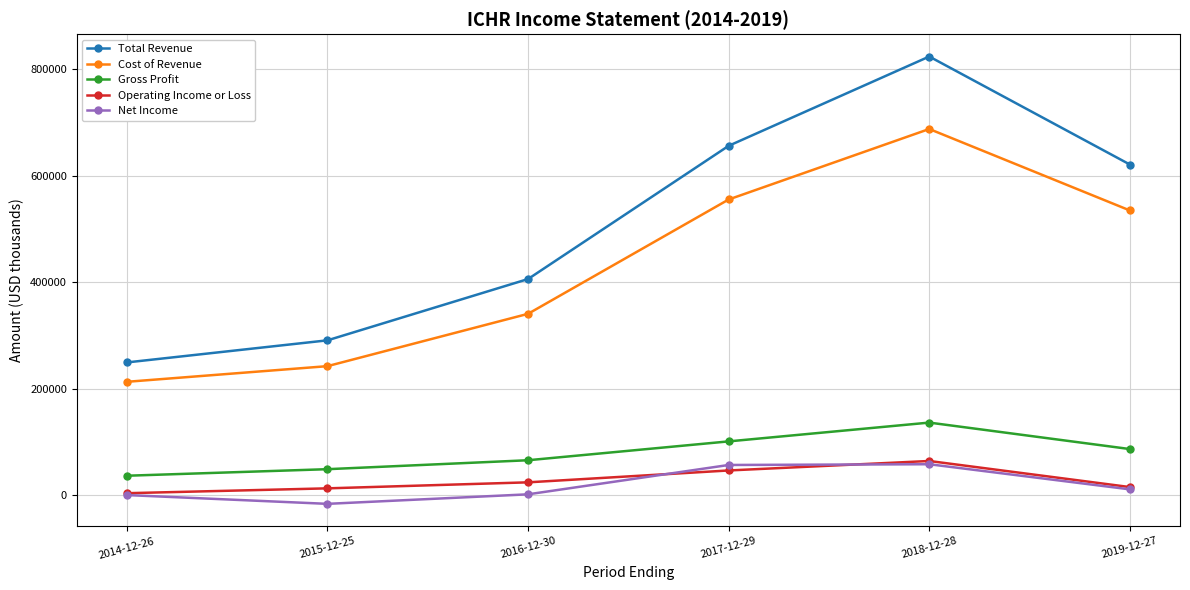

What is the average value of the Total Revenue series?

507617